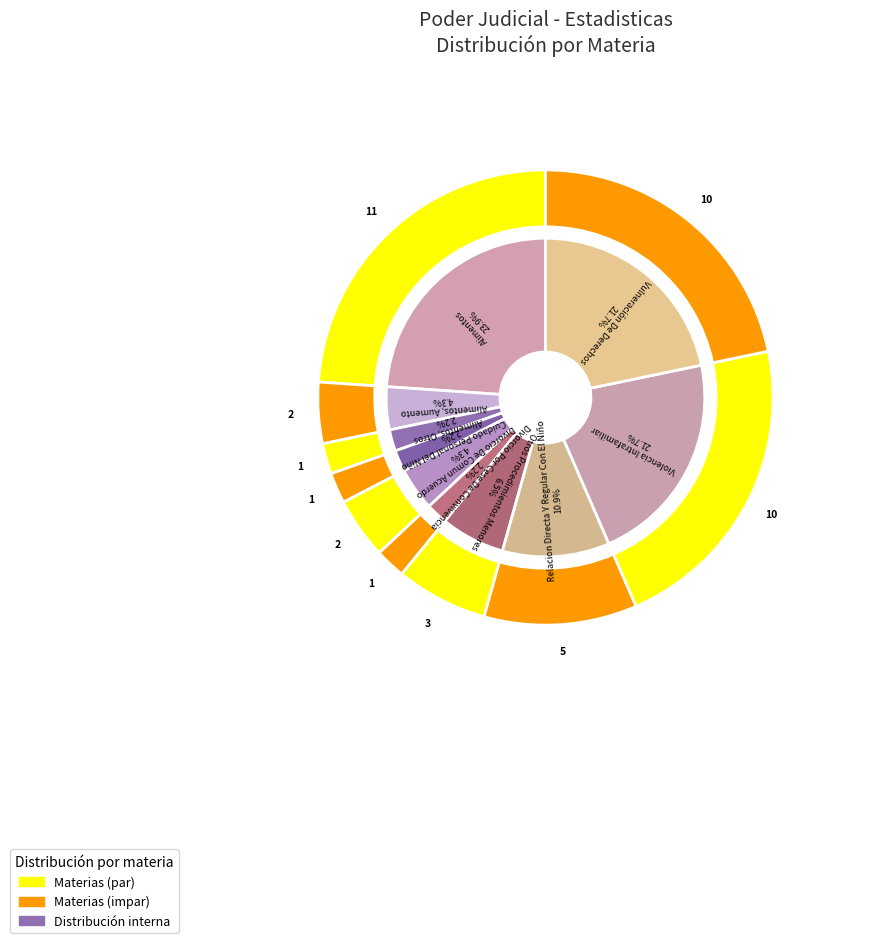

To the nearest percent, what is the difference between the Vulneración De Derechos and Alimentos, Otros slice percentages?

20%